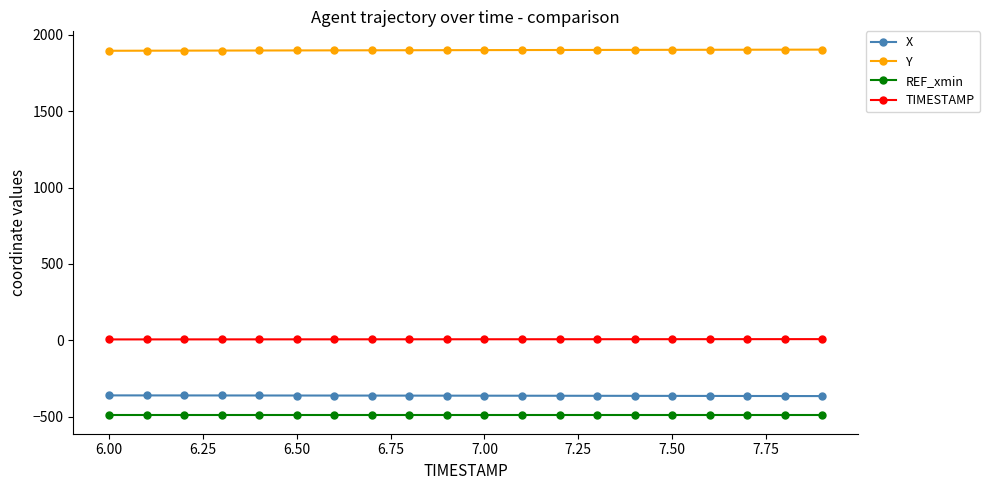

What is the value of the X point at the 4th from the left?

-361.0